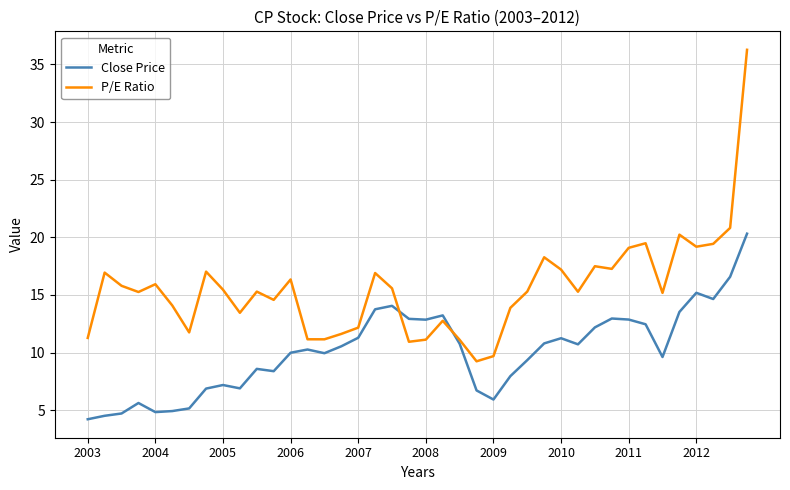

What is the smallest value displayed?

4.2